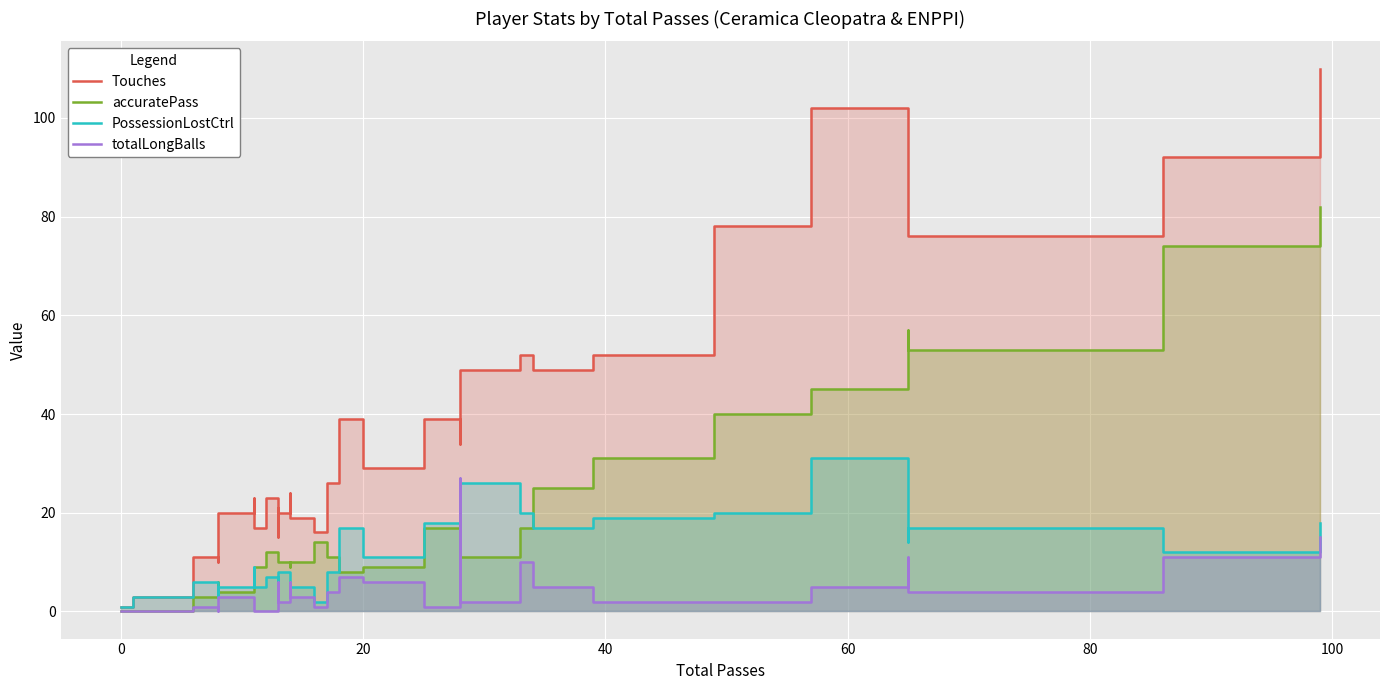

How many interior local peaks does the PossessionLostCtrl series have?

9